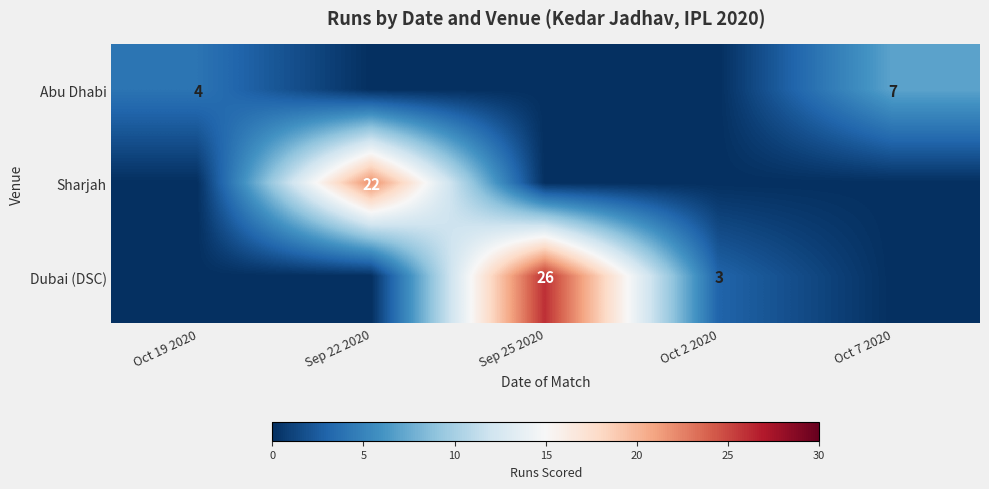

What is the difference between the Abu Dhabi values at Oct 7 2020 and Oct 19 2020?

3